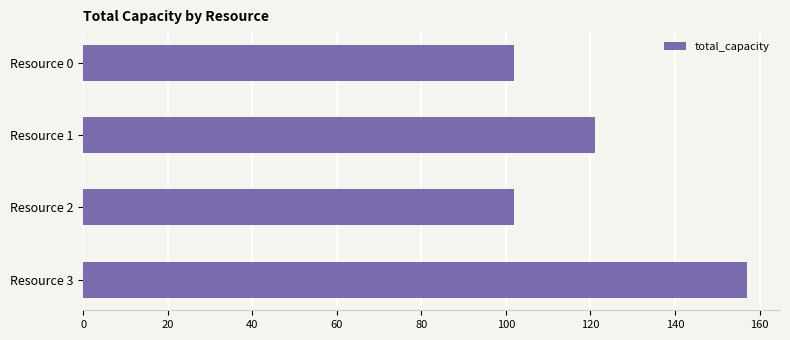

Reading top to bottom, what are all the values shown in this chart?

102	121	102	157